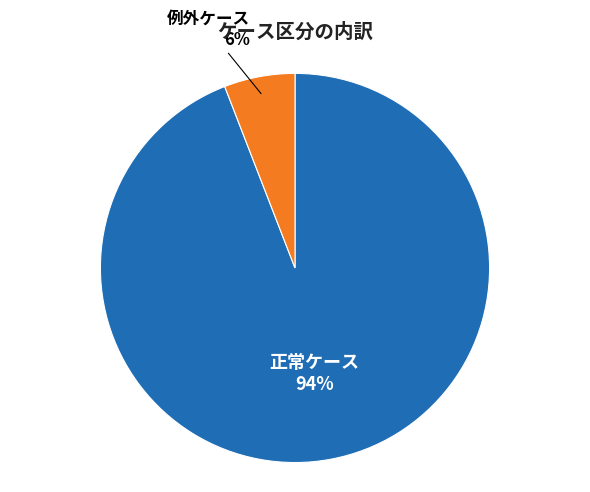

What percentage is the 例外ケース slice, to the nearest percent?

6%